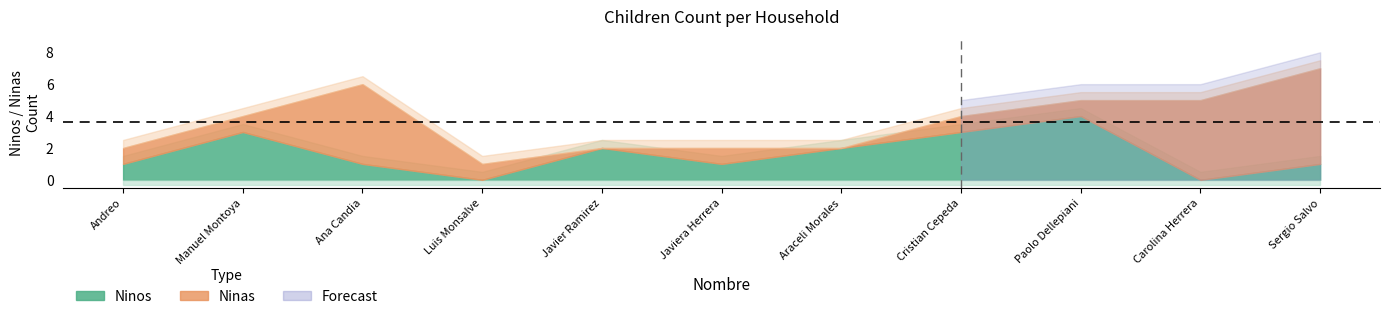

List the series in order of their overall mean, highest first.

Ninas, Ninos